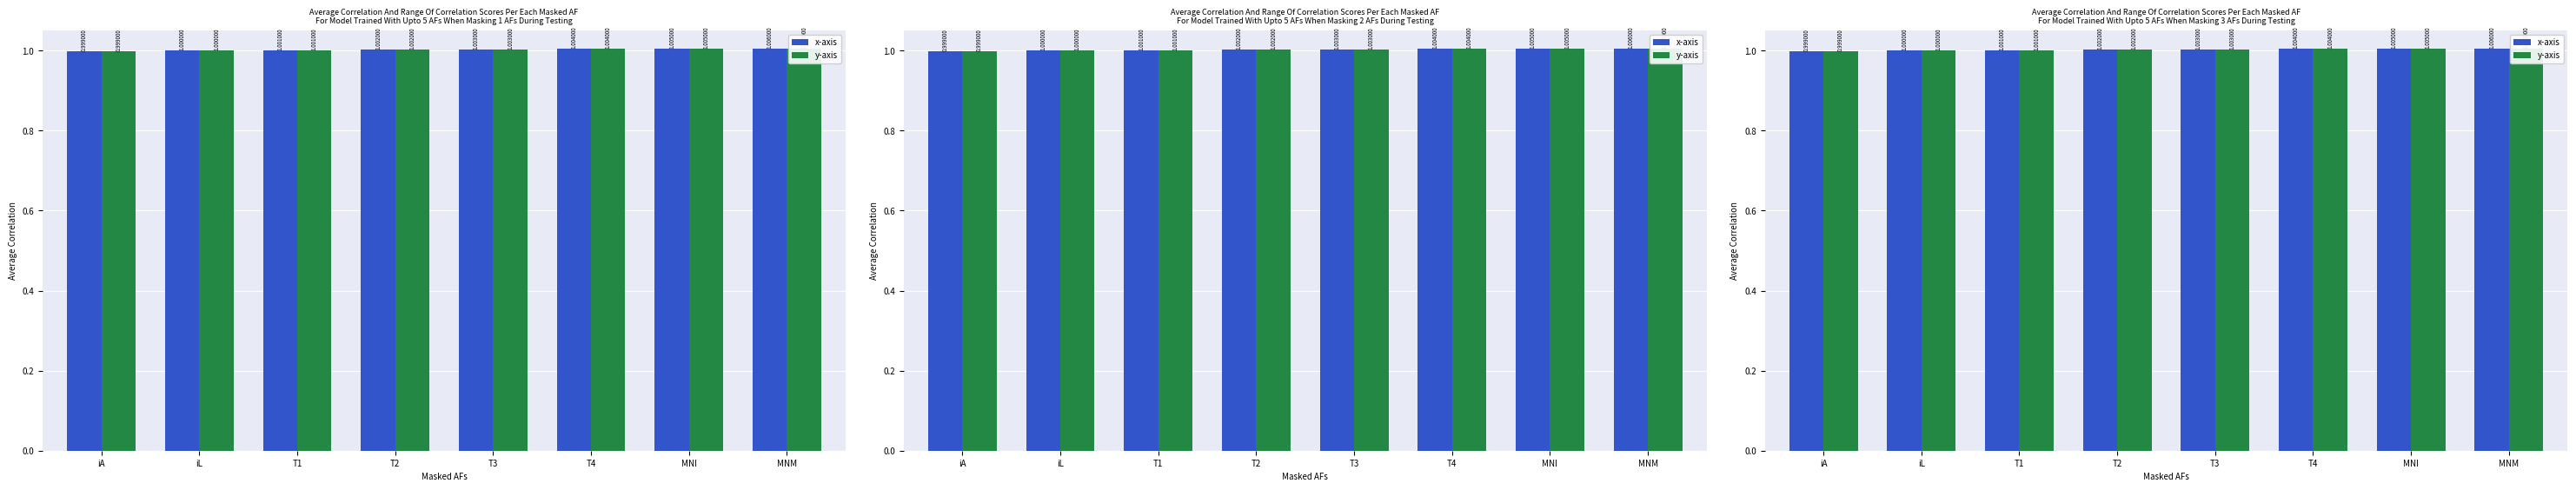

List the series in order of their peak value, lowest first.

x-axis, y-axis